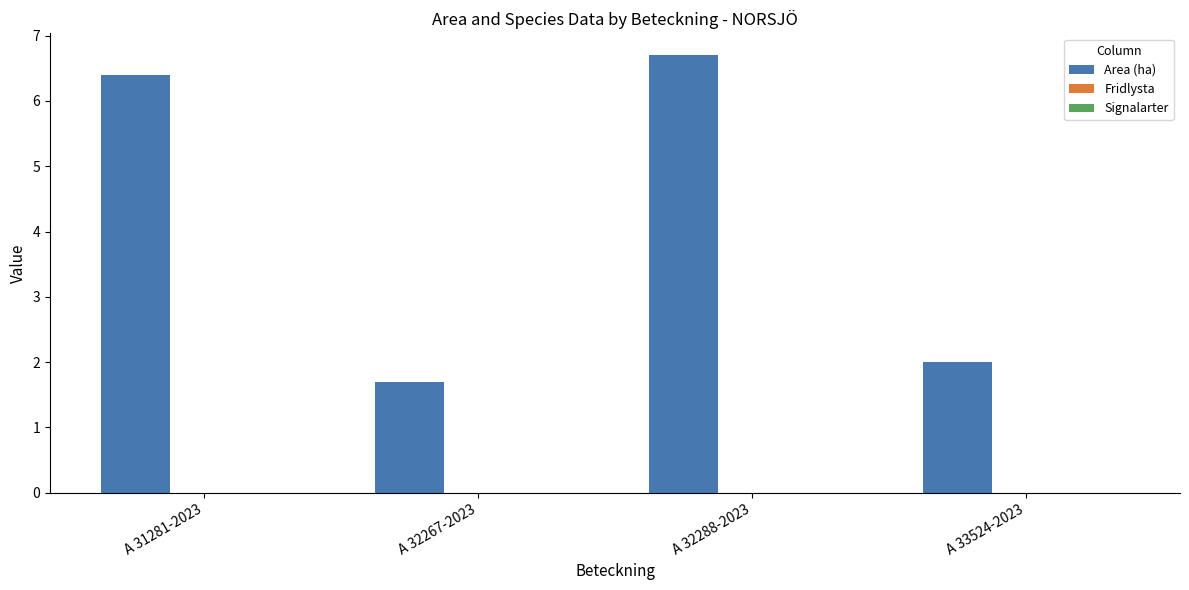

What is the greatest value displayed?

6.7